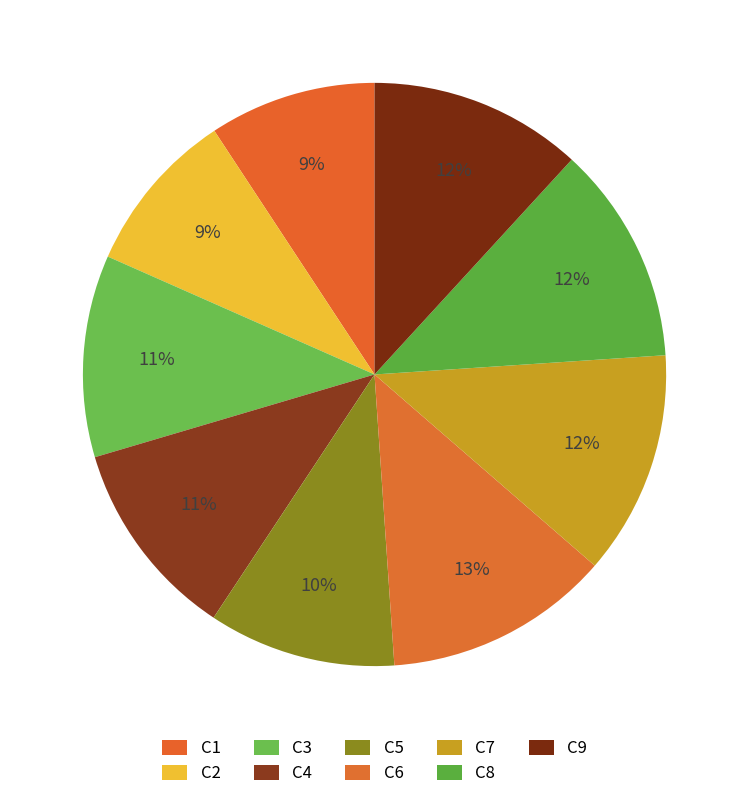

How many segments does this pie chart have?

9